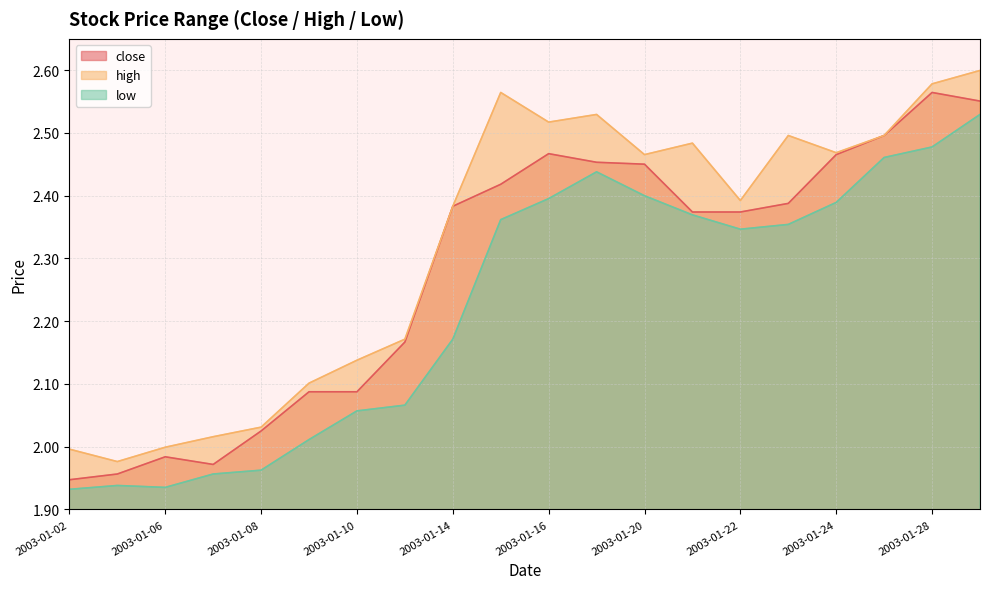

What is the lowest value of the high series?

2.0